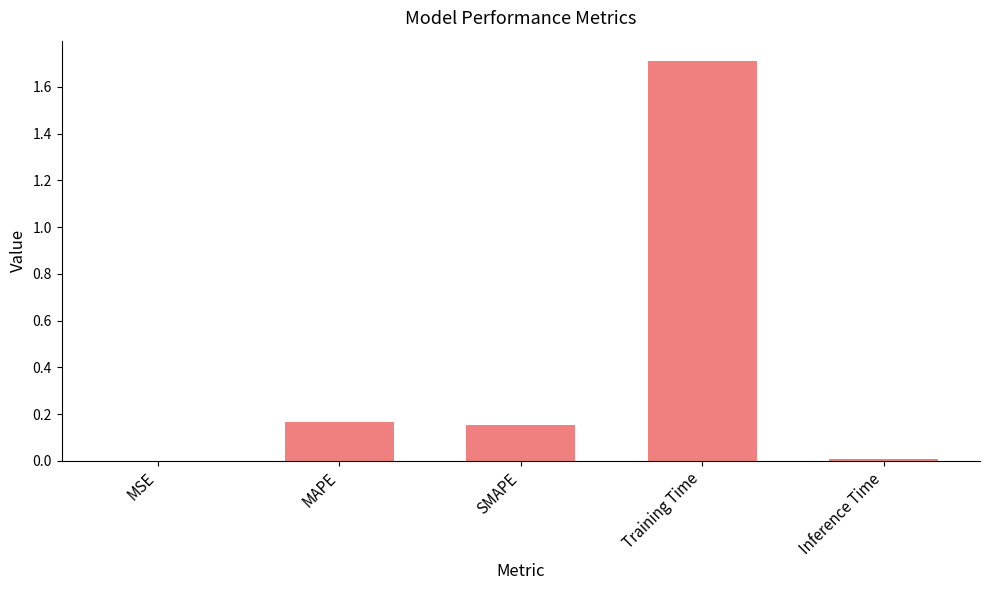

What is the sum of all values?

2.0